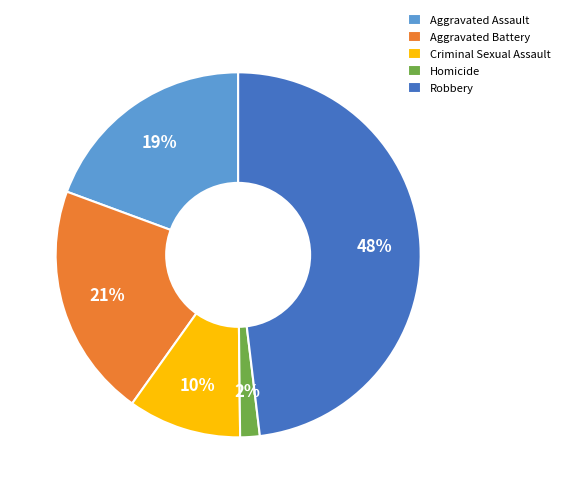

Which category has the biggest portion of the pie?

Robbery